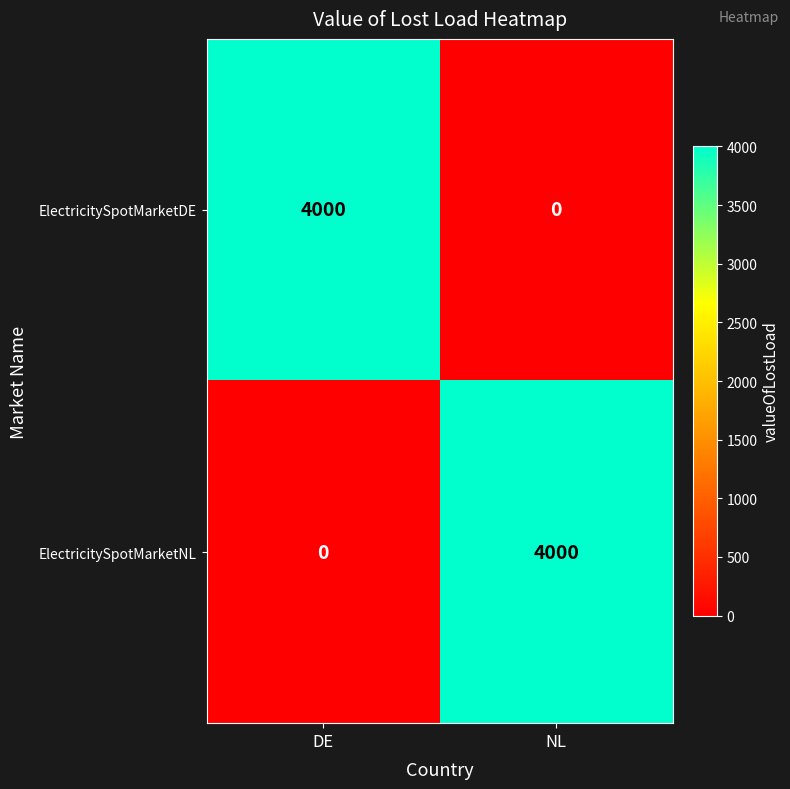

What is the greatest value displayed?

4000